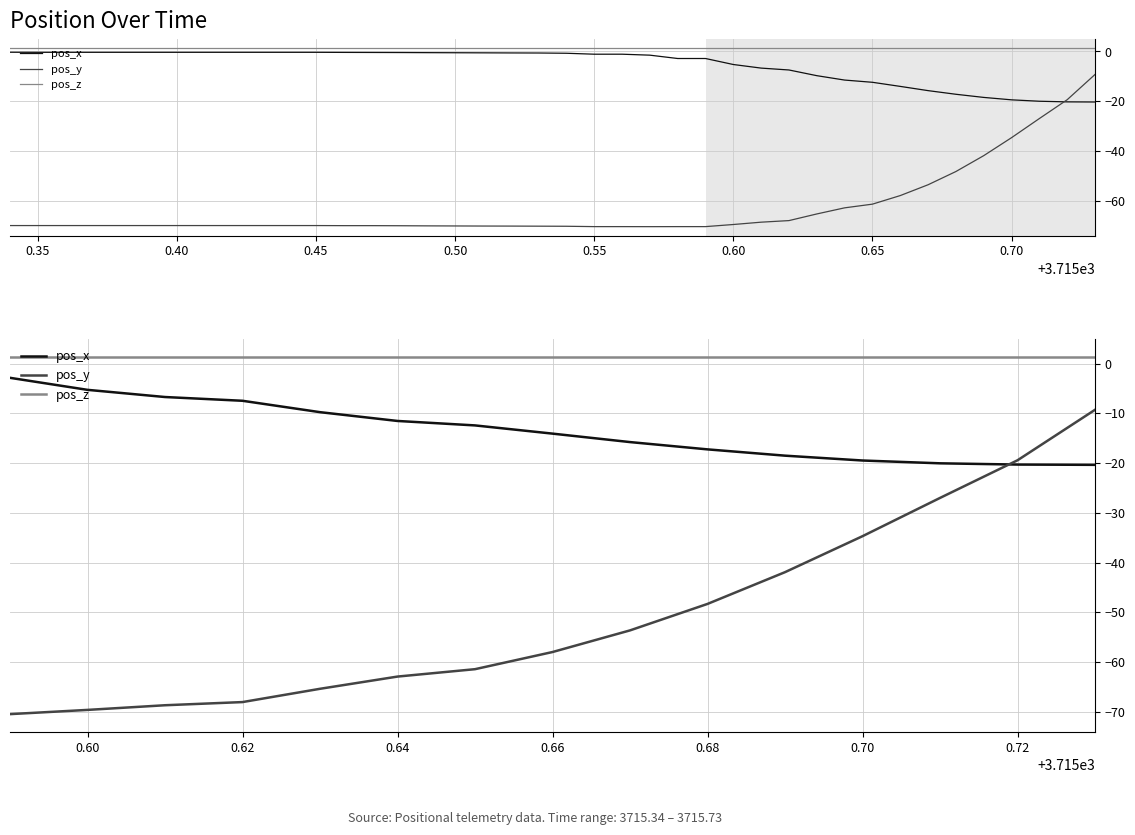

The pos_z series shows 0.9 at 0.68. True or false?

False